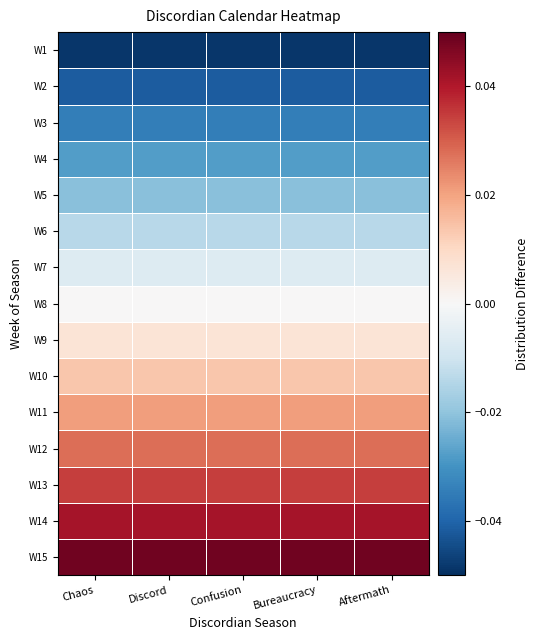

At how many categories does at least one series exceed 0?

5